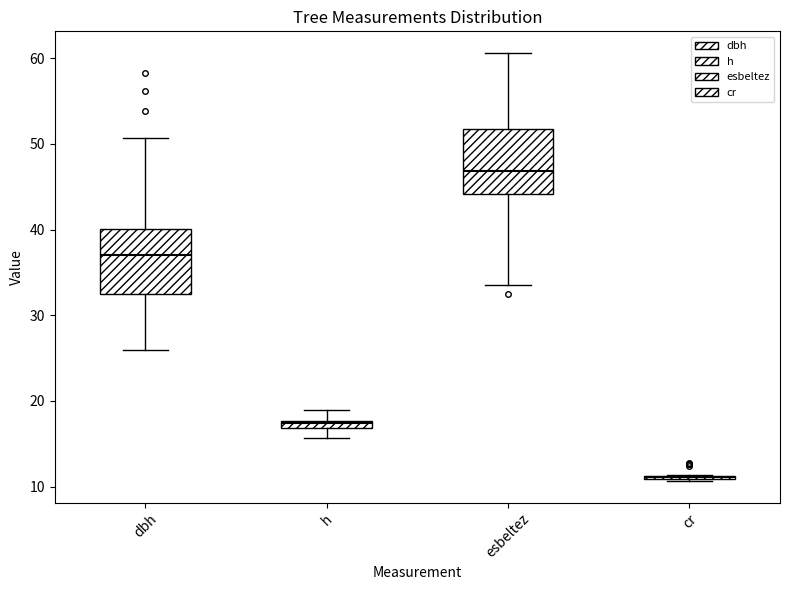

Where is the upper edge of the box for dbh on the y-axis? The values are not printed on the chart, so give them approximately, as read against the axis.

40